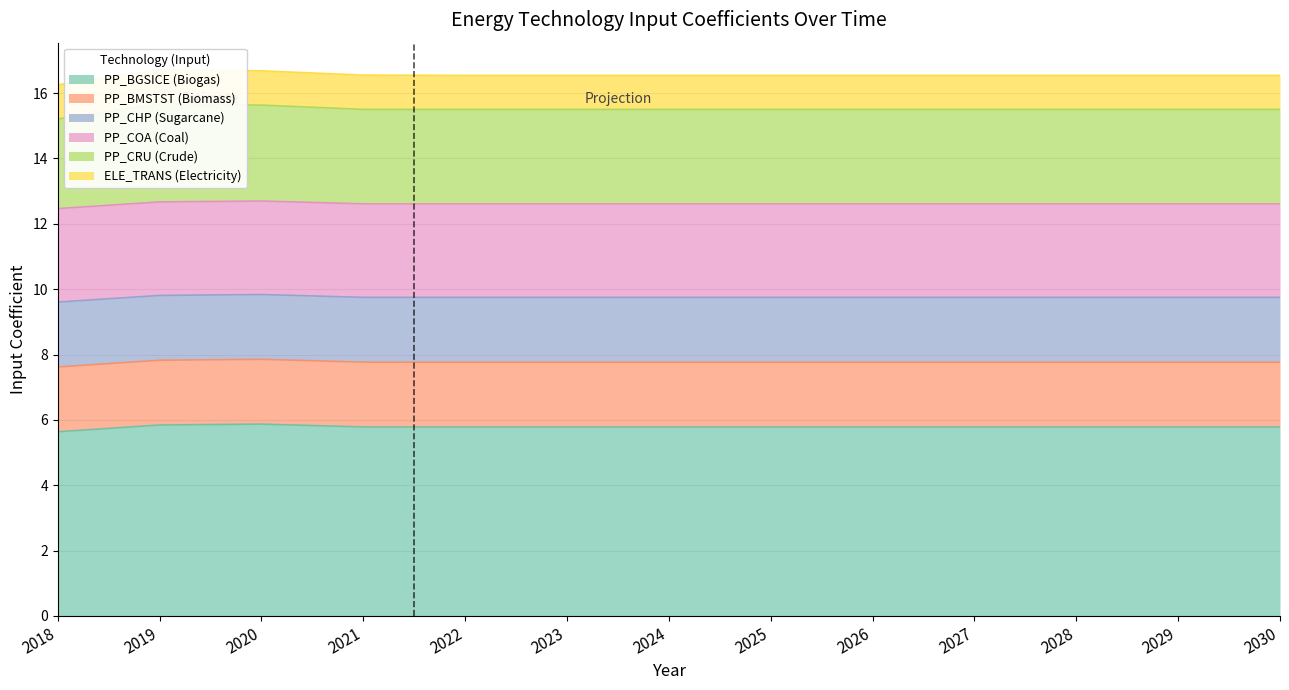

The PP_BGSICE (Biogas) series shows 7.5 at 2030. True or false?

False